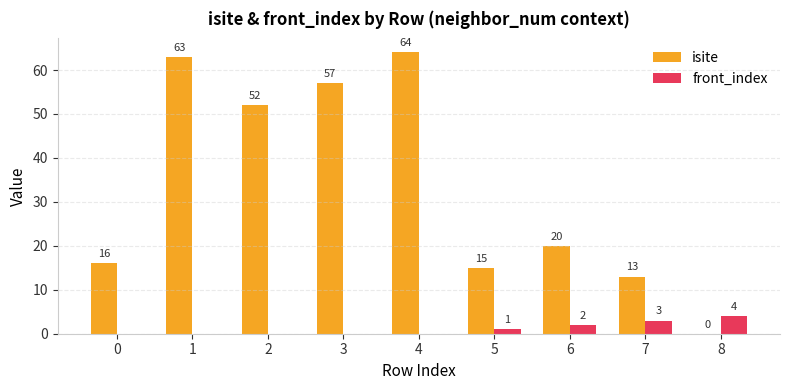

Reading left to right, transcribe all the data shown in this chart.

isite: 0=16	1=63	2=52	3=57	4=64	5=15	6=20	7=13	8=0
front_index: 0=0	1=0	2=0	3=0	4=0	5=1	6=2	7=3	8=4